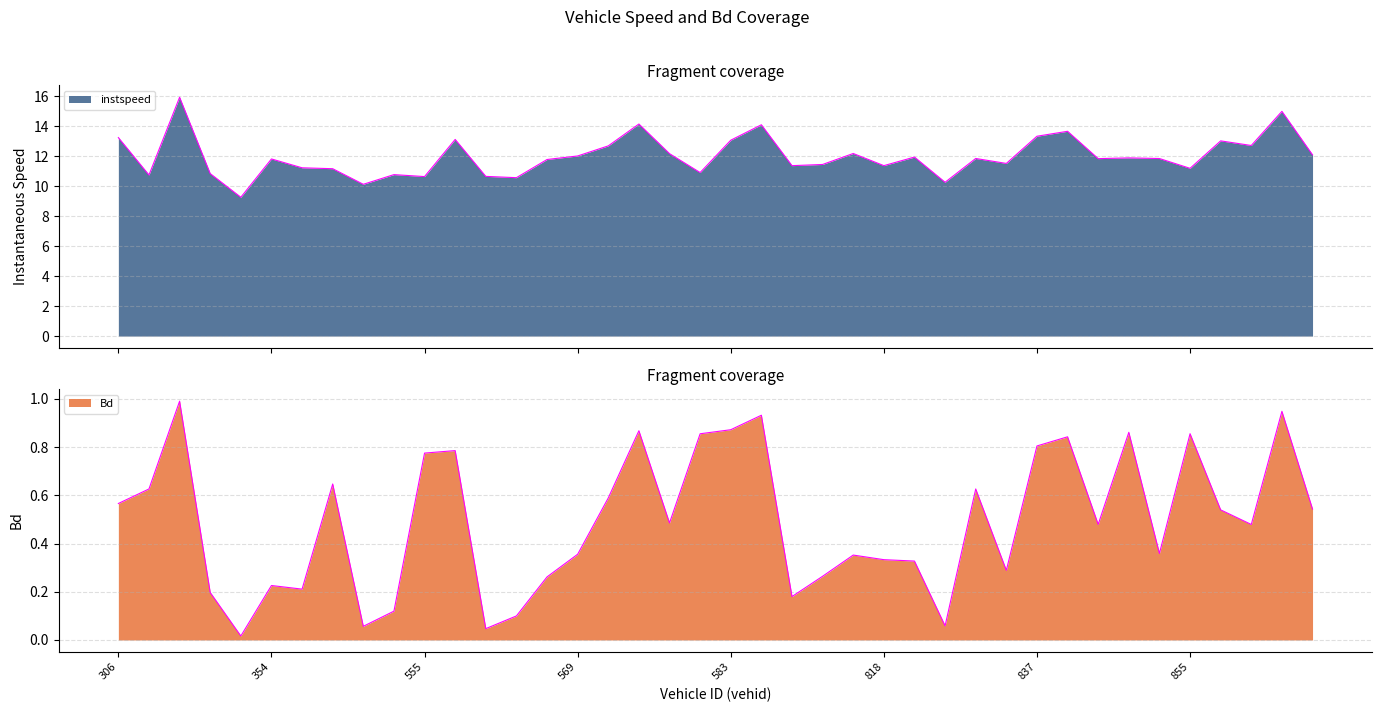

What is the value of the Bd point at the 19th from the left?

0.5